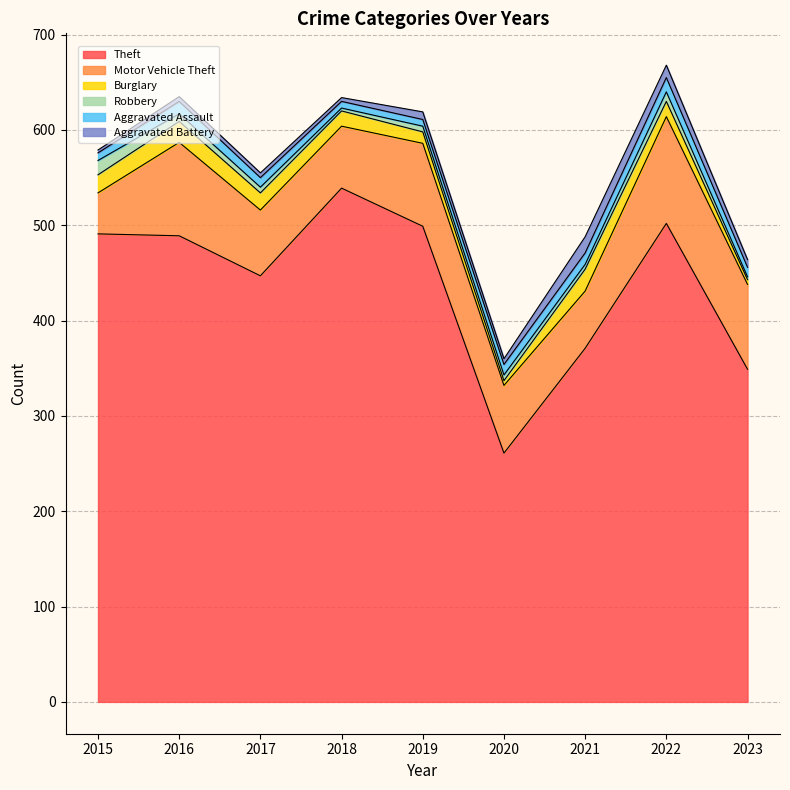

How many distinct data groups are displayed?

6